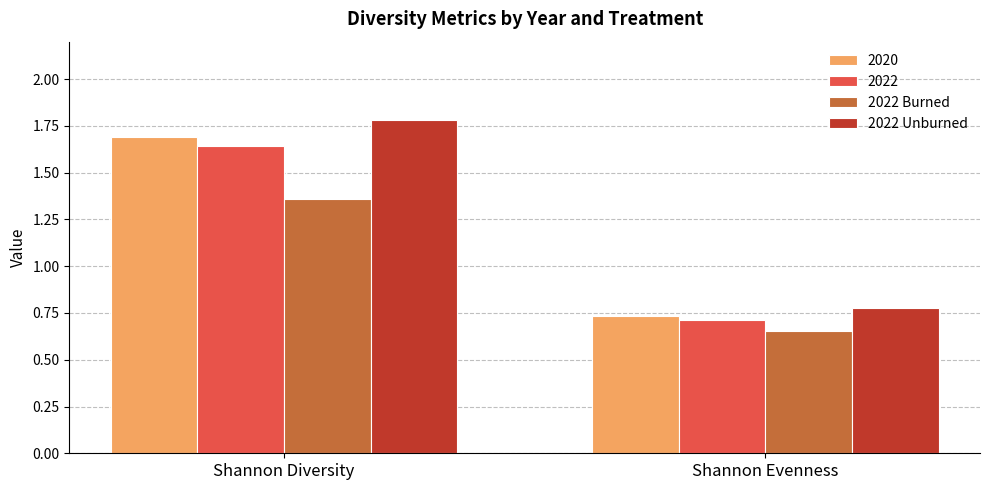

What is the spread (max minus min) of values at Shannon Evenness?

0.1